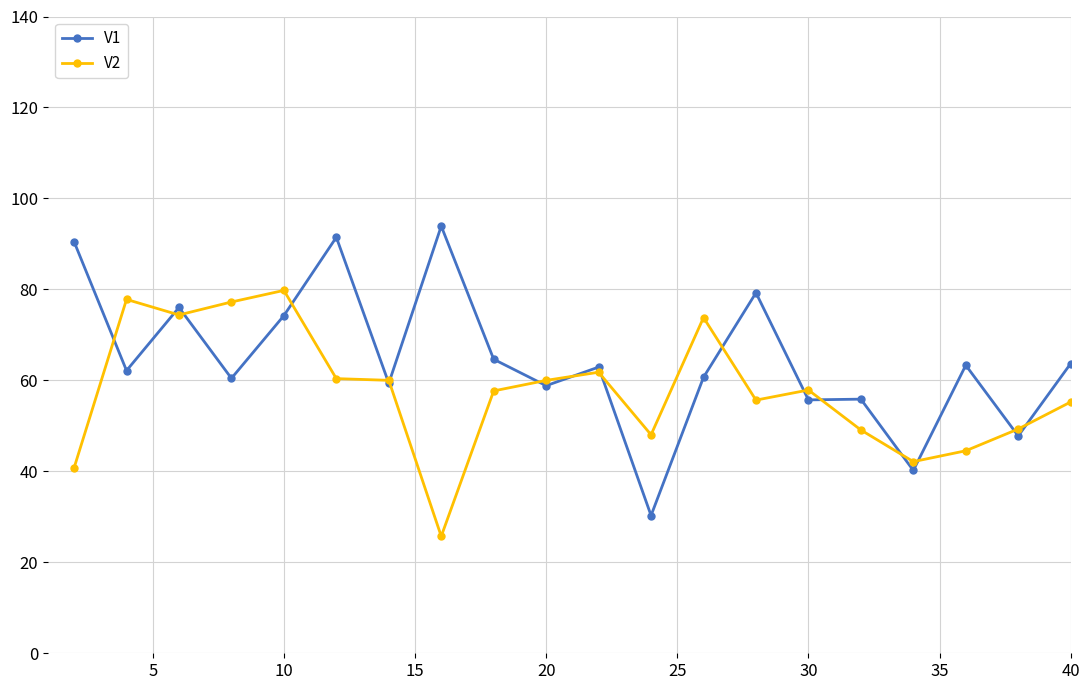

In V2, how many points are higher than both neighbors (excluding endpoints)?

5